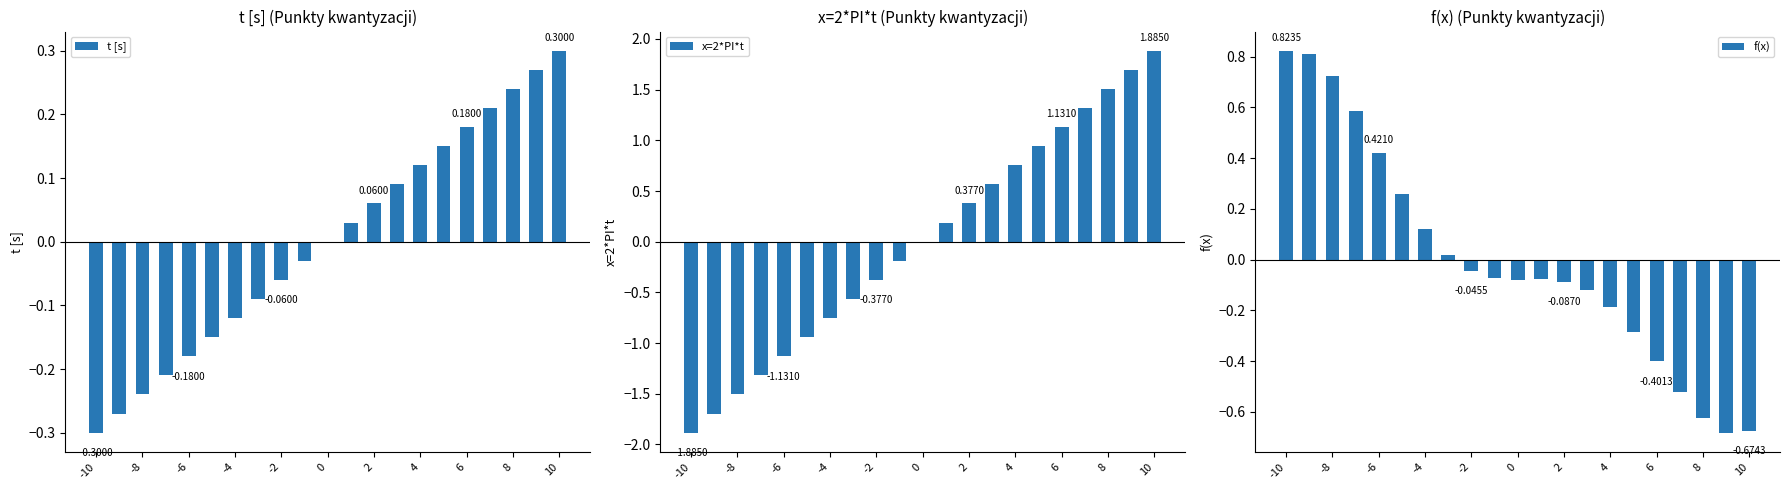

What is the difference between the maximum and minimum values in the f(x) series?

1.5